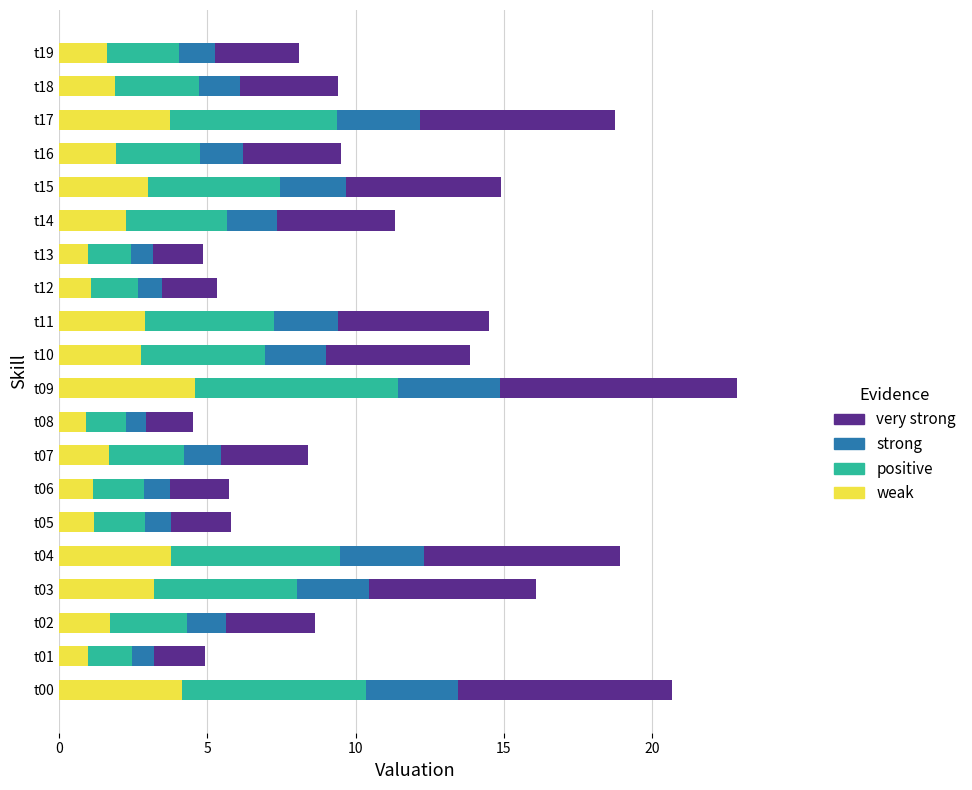

Reading left to right, list all the values displayed in this chart.

20.7	4.9	8.6	16.1	18.9	5.8	5.7	8.4	4.5	22.9	13.9	14.5	5.3	4.9	11.3	14.9	9.5	18.7	9.4	8.1